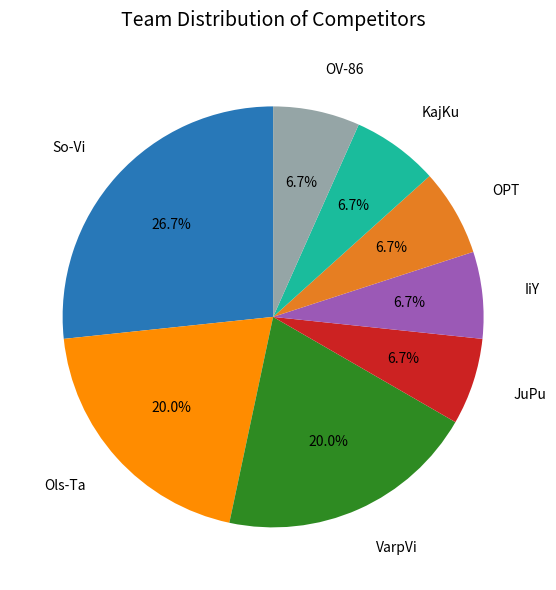

Is there any slice that represents more than half of the pie?

No